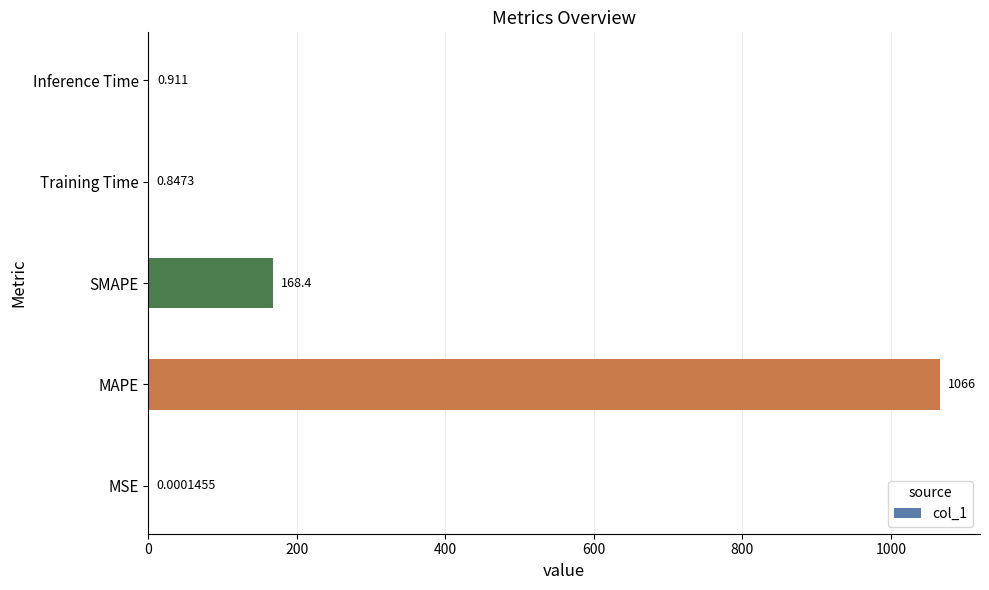

At which label is the value closest to 533?

SMAPE